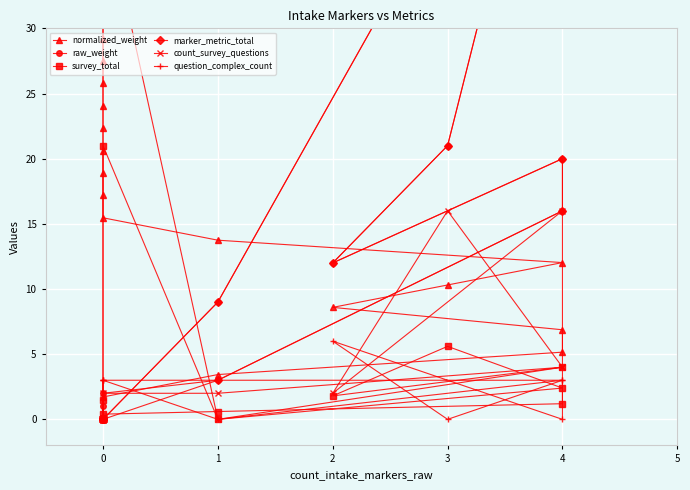

Which series changed the most between 0 and 14?

normalized_weight